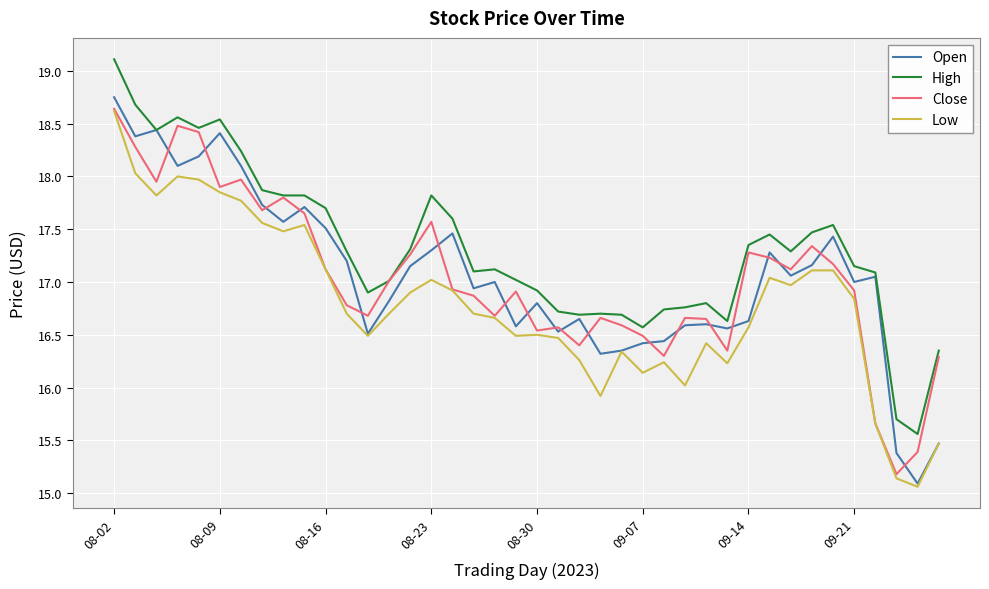

Which series has the largest total across all categories?

High